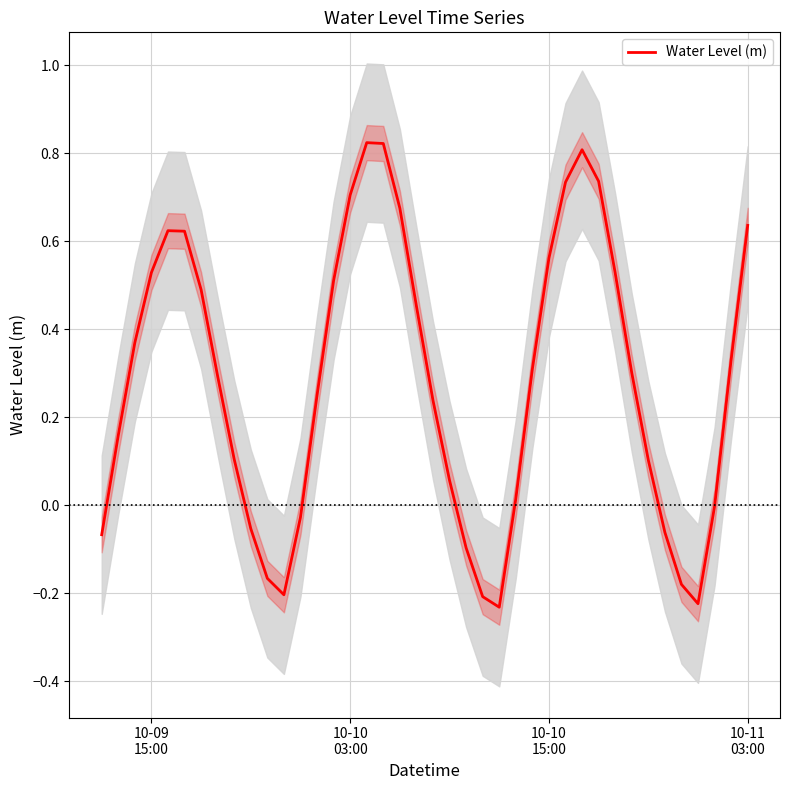

True or false: there are more than 1 points higher than both neighbors.

True